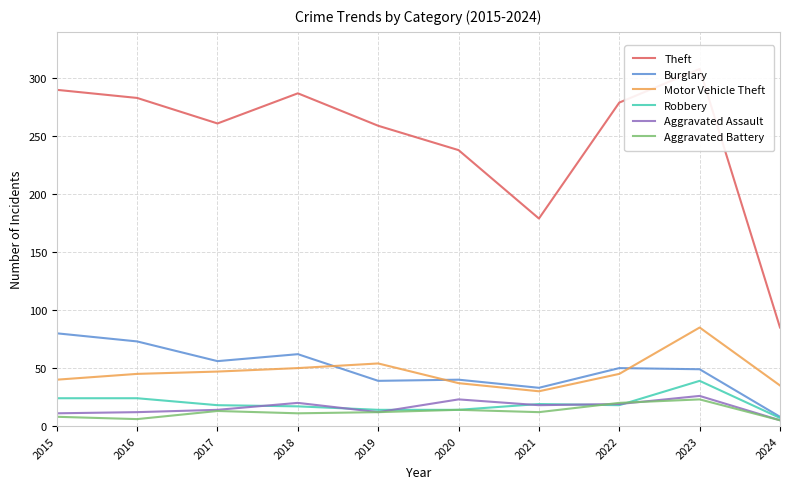

Reading right to left, list all the values displayed in this chart.

Theft: 85	308	279	179	238	259	287	261	283	290
Burglary: 8	49	50	33	40	39	62	56	73	80
Motor Vehicle Theft: 35	85	45	30	37	54	50	47	45	40
Robbery: 7	39	18	19	14	14	17	18	24	24
Aggravated Assault: 5	26	19	18	23	12	20	14	12	11
Aggravated Battery: 5	23	20	12	14	12	11	13	6	8